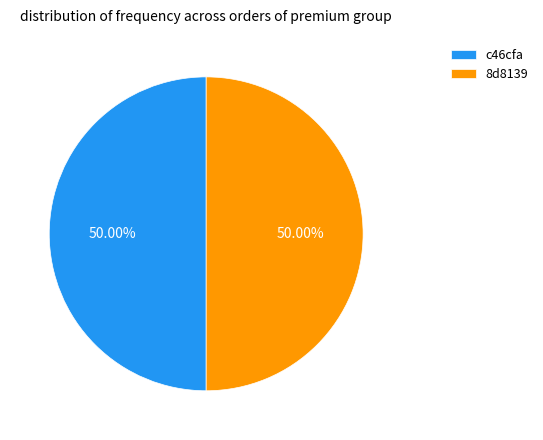

What percentage do c46cfa and 8d8139 together represent?

100.0%